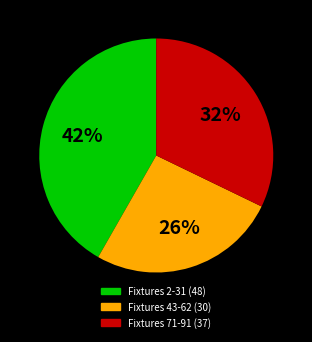

Is there any slice that represents more than half of the pie?

No